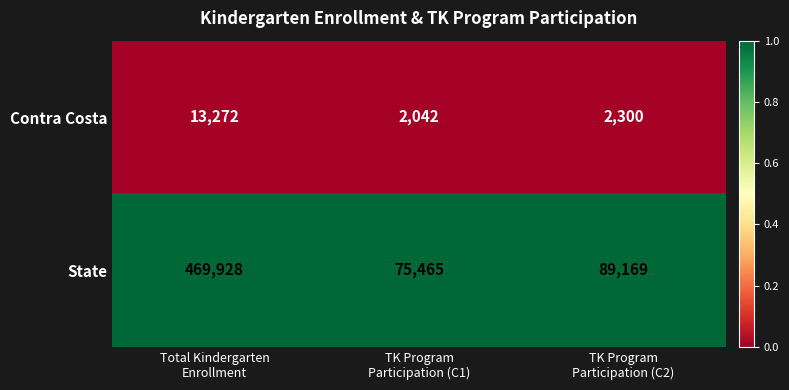

Count the number of categories in the chart.

3